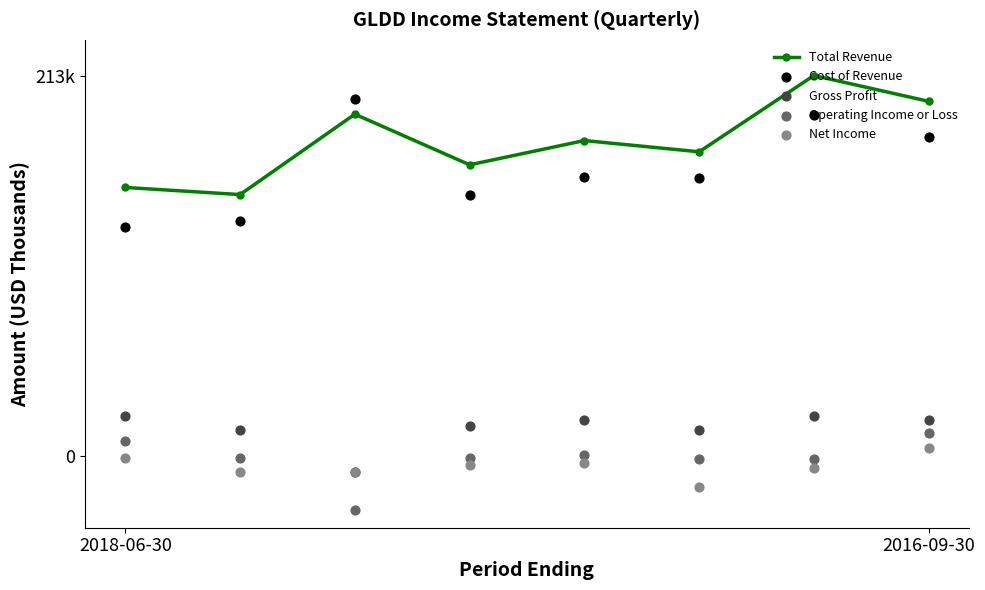

At how many categories does at least one series exceed 91065?

8